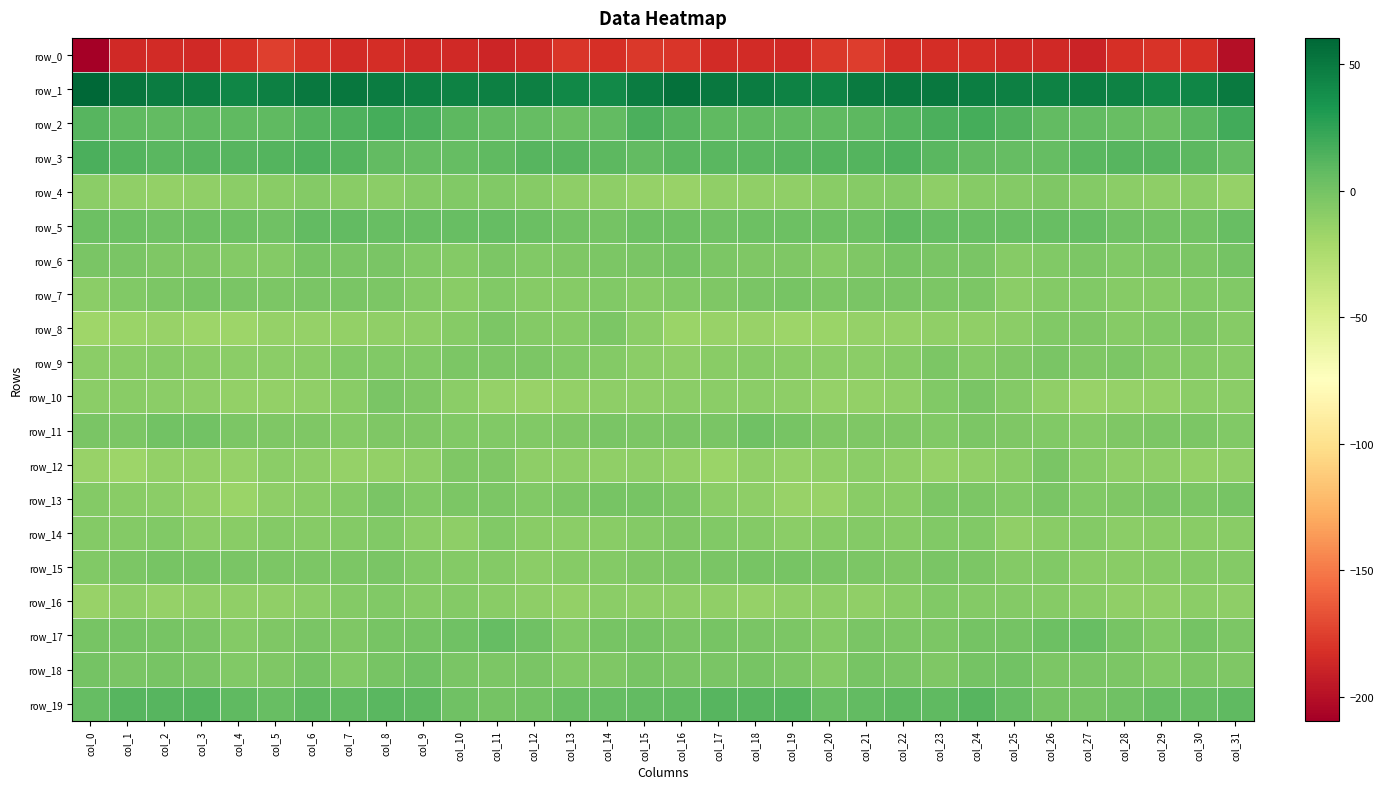

How many categories are shown in the chart?

32